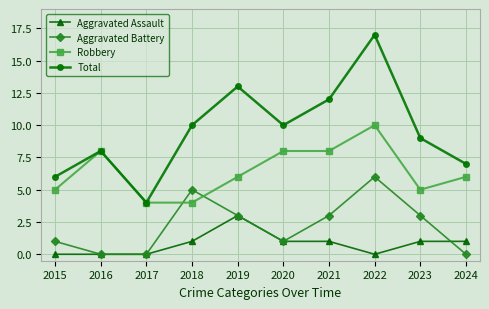

Read the Robbery value at 2022.

10